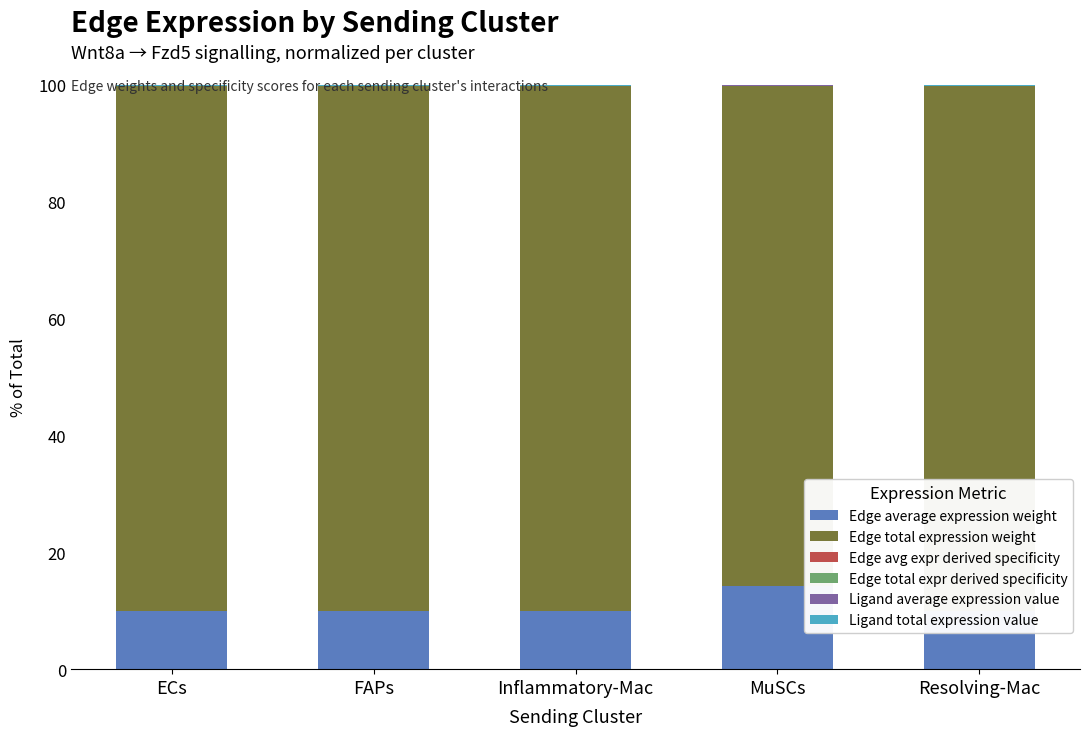

What are all the series names shown in the legend?

Edge average expression weight, Edge total expression weight, Edge avg expr derived specificity, Edge total expr derived specificity, Ligand average expression value, Ligand total expression value